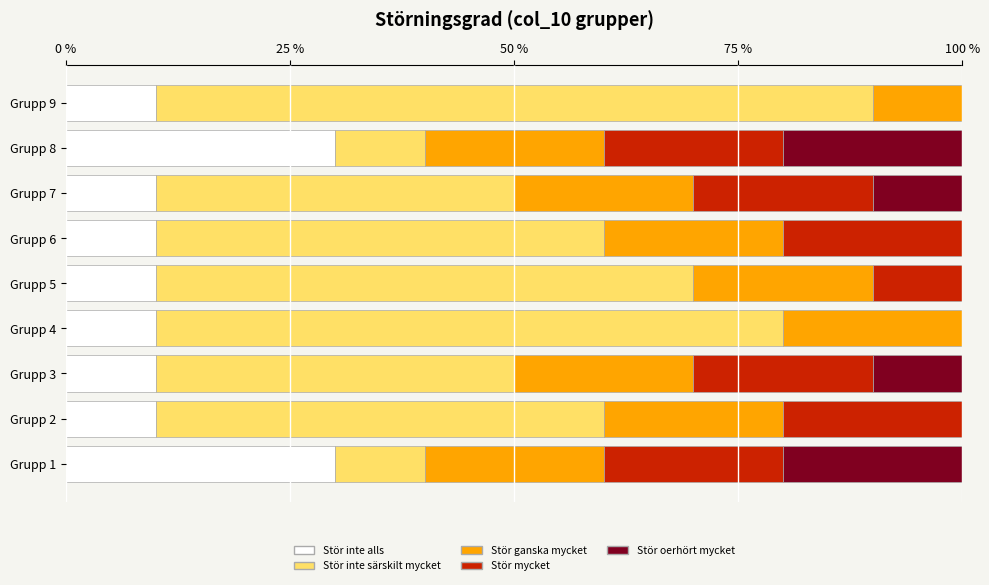

What is the maximum value for Stör inte alls?

30